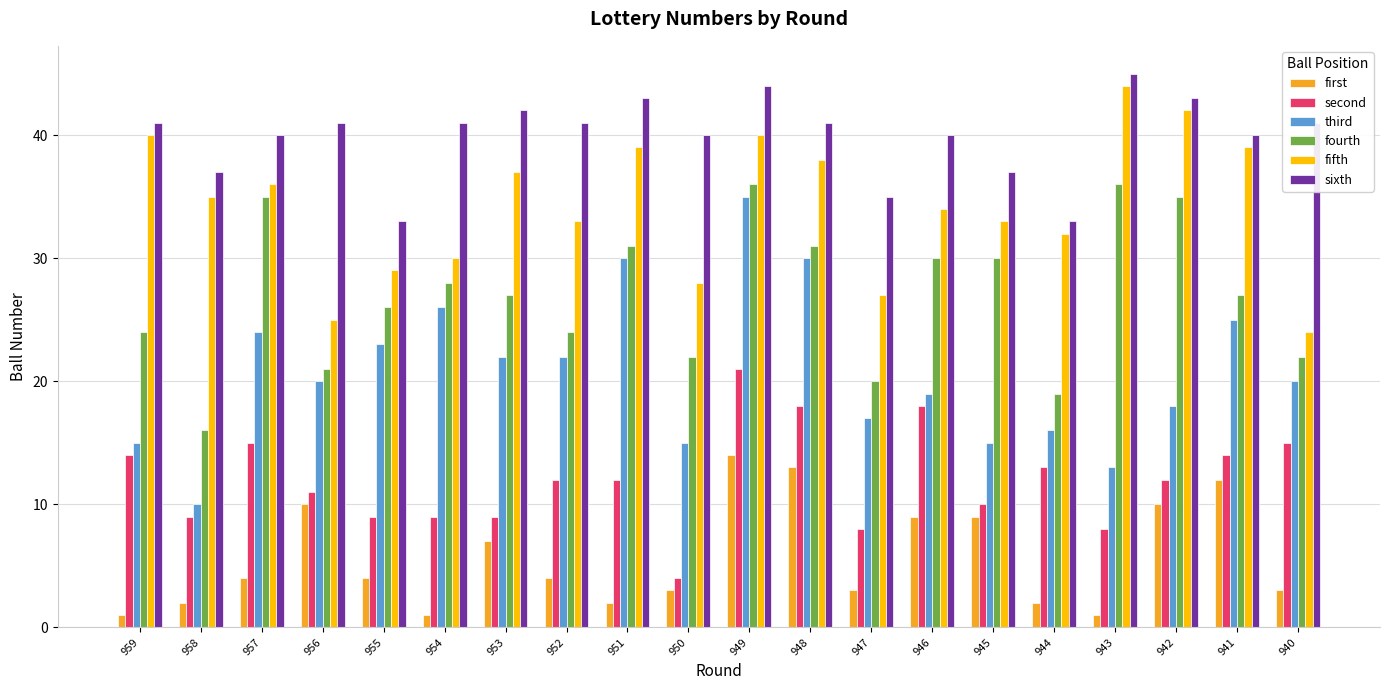

The third series shows 30 at 947. True or false?

False